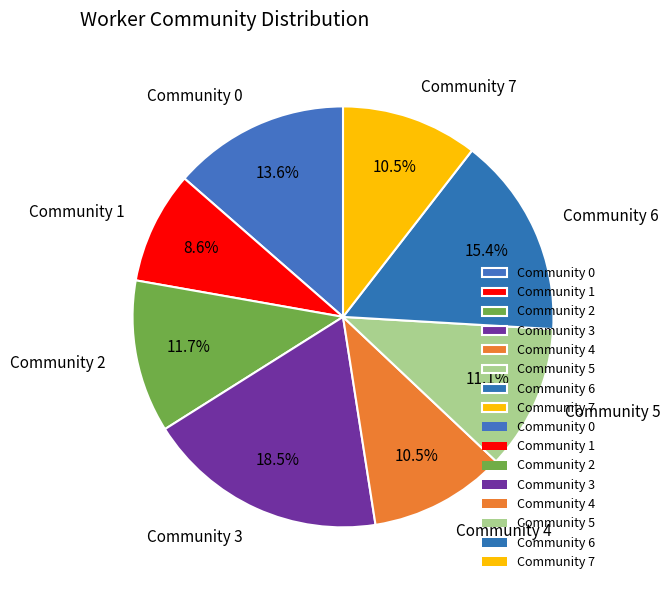

To the nearest percent, what is the difference between the largest and smallest slice percentages?

10%